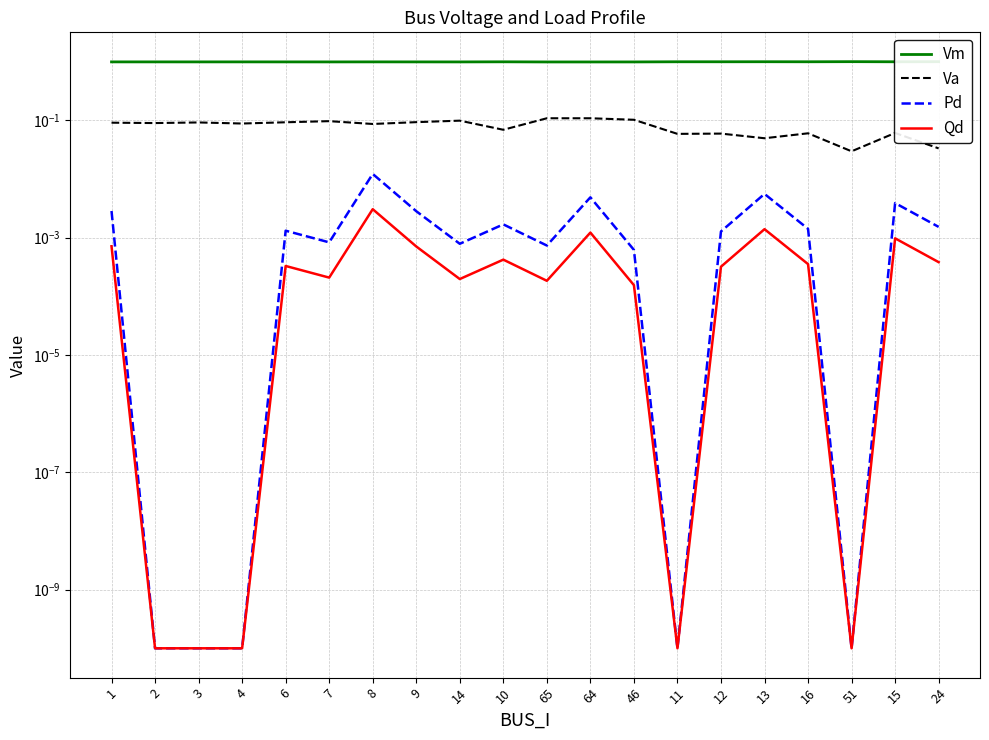

Which series has the largest range (max minus min)?

Va